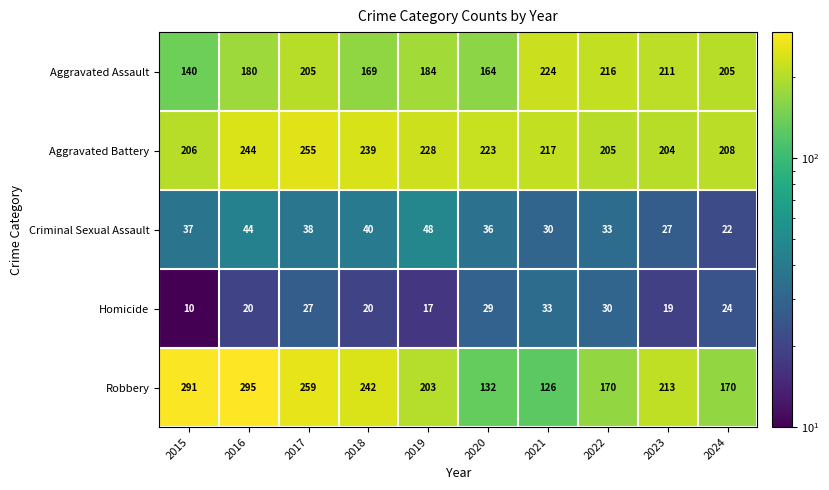

What is the greatest value displayed?

295